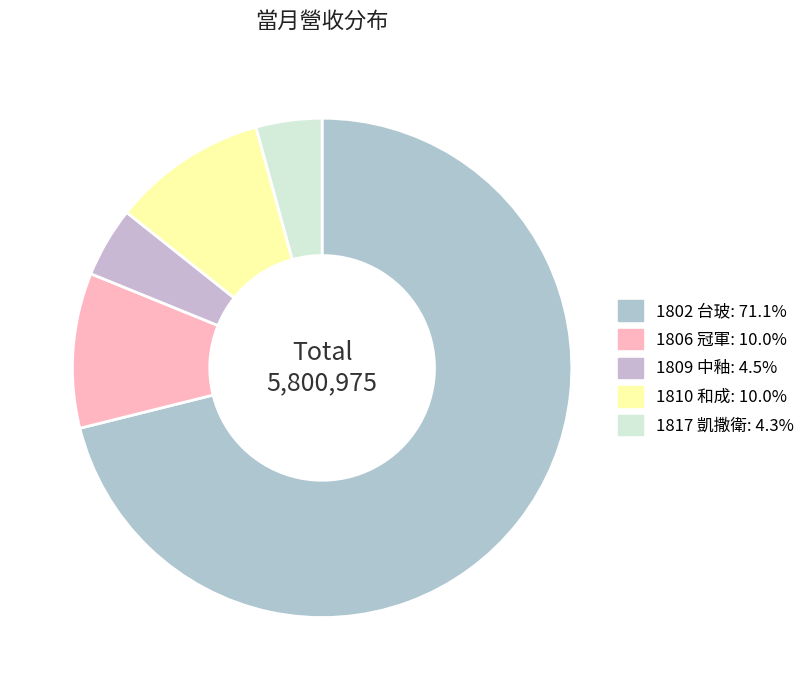

Count the number of slices in the pie.

5